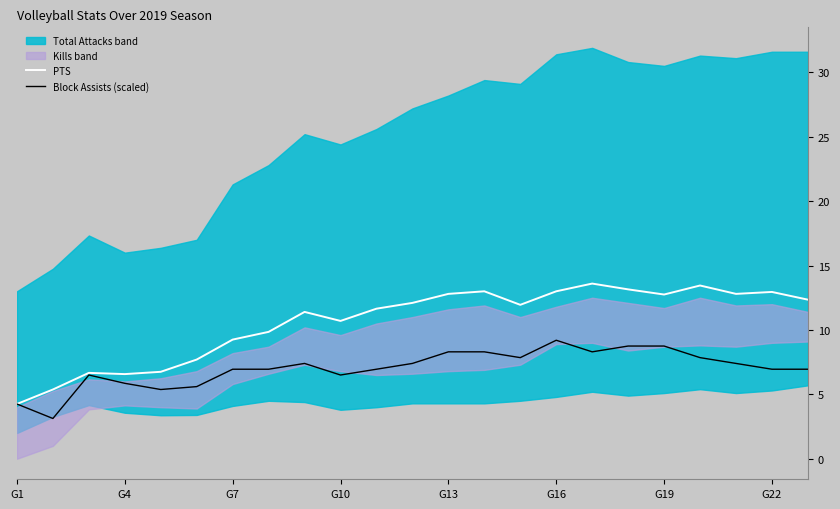

What value does the PTS series have at G19?

12.8